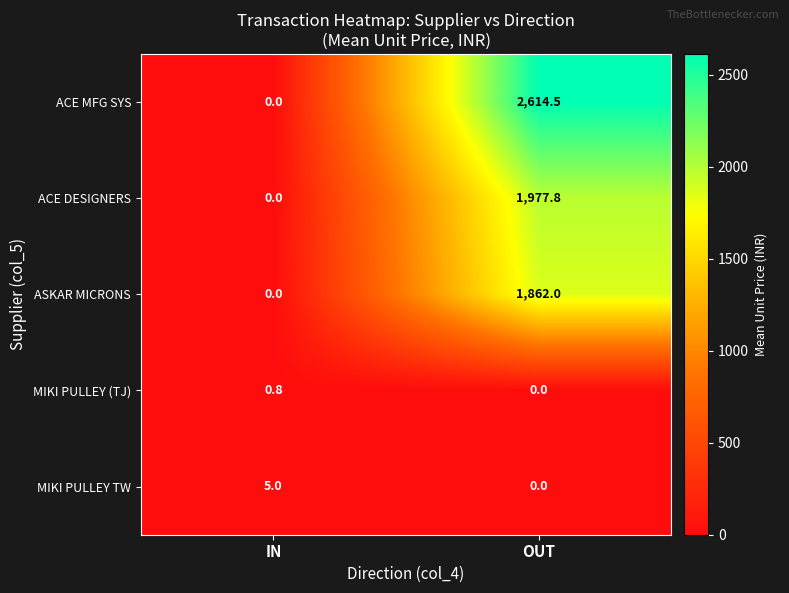

What is the difference between the MIKI PULLEY TW values at IN and OUT?

5.0